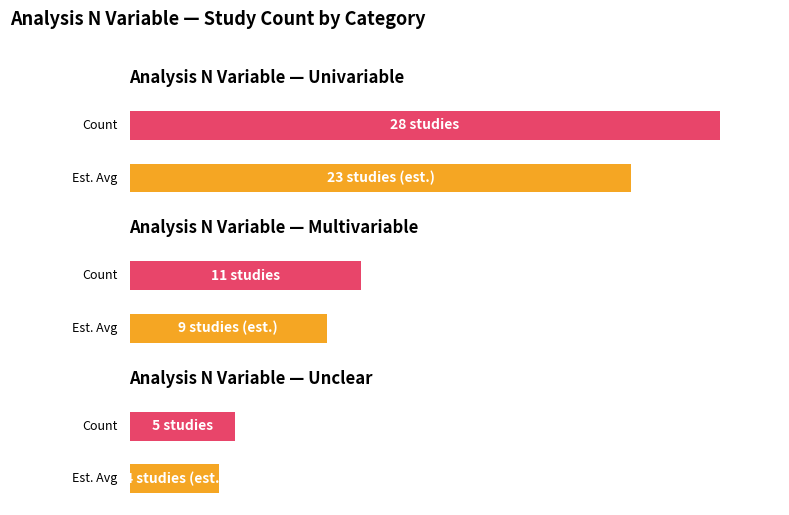

Count the number of values greater than 11.

1